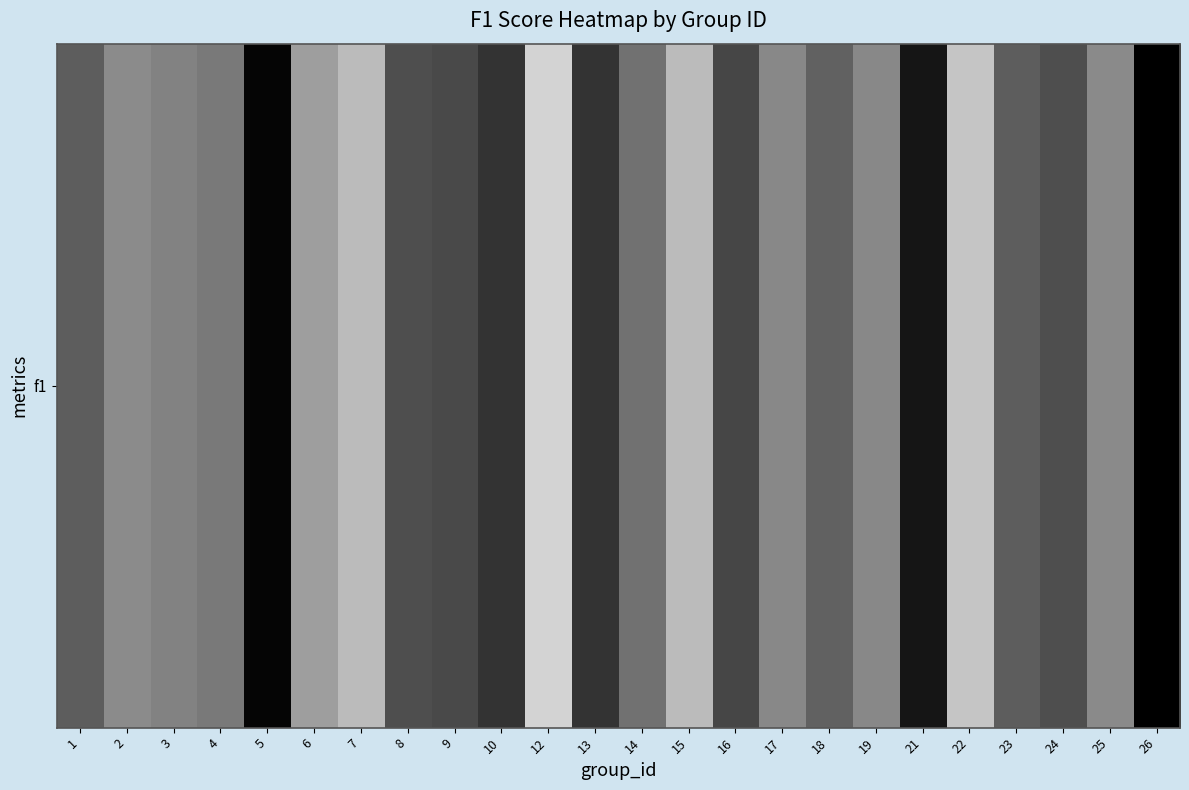

What is the difference between the values at 25 and 14?

0.1